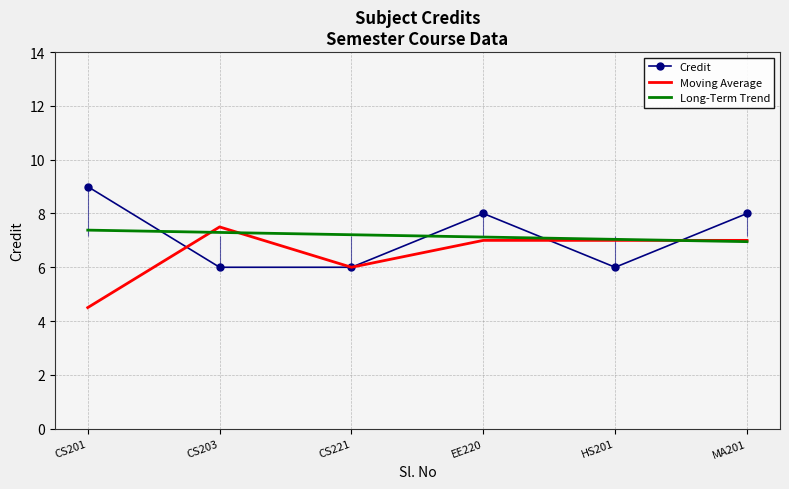

What is the sum of all Credit values?

43.0